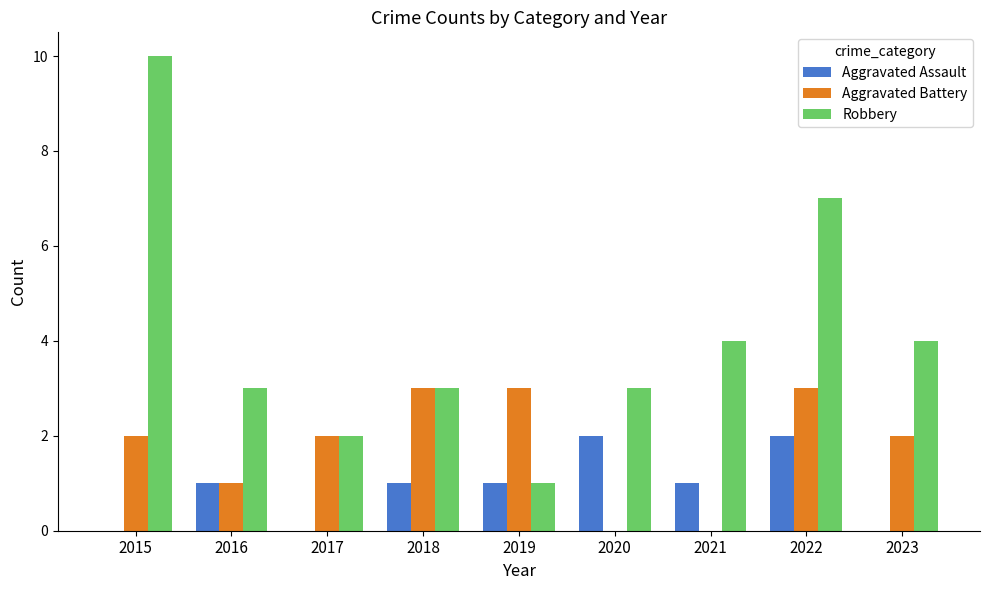

Which series has the largest range (max minus min)?

Robbery